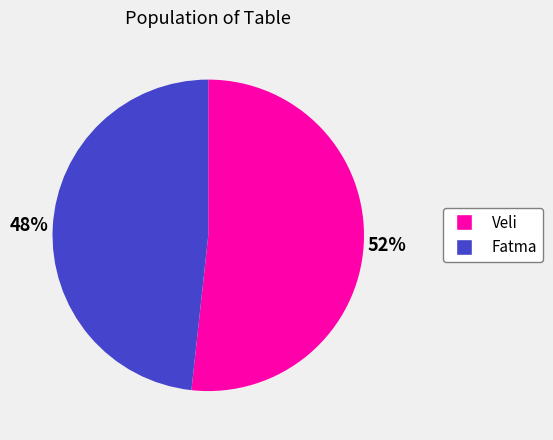

How many segments does this pie chart have?

2